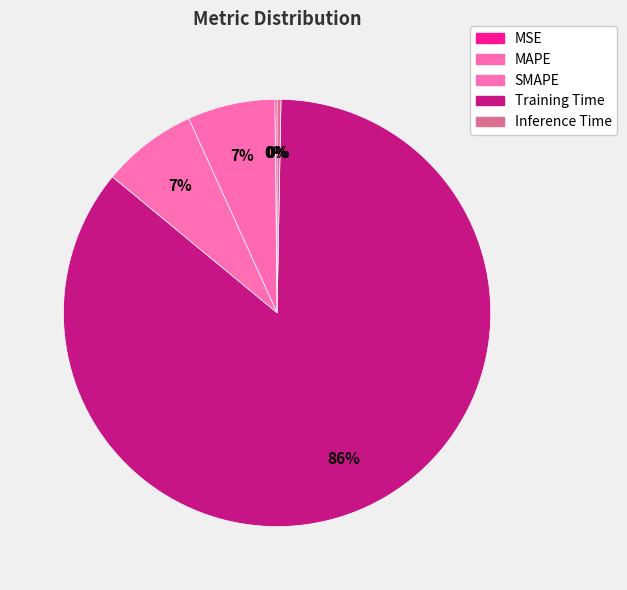

How many slices are in this pie chart?

5